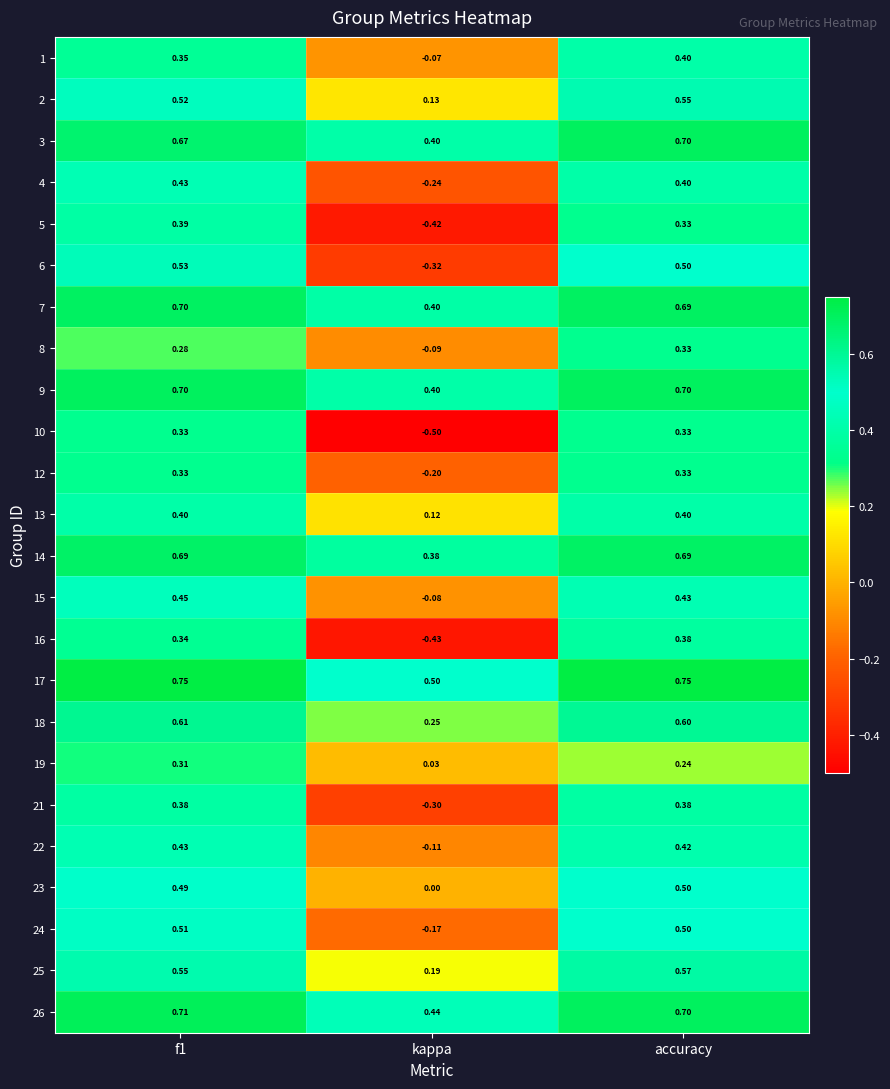

Where is 4 nearest to the value 0?

kappa